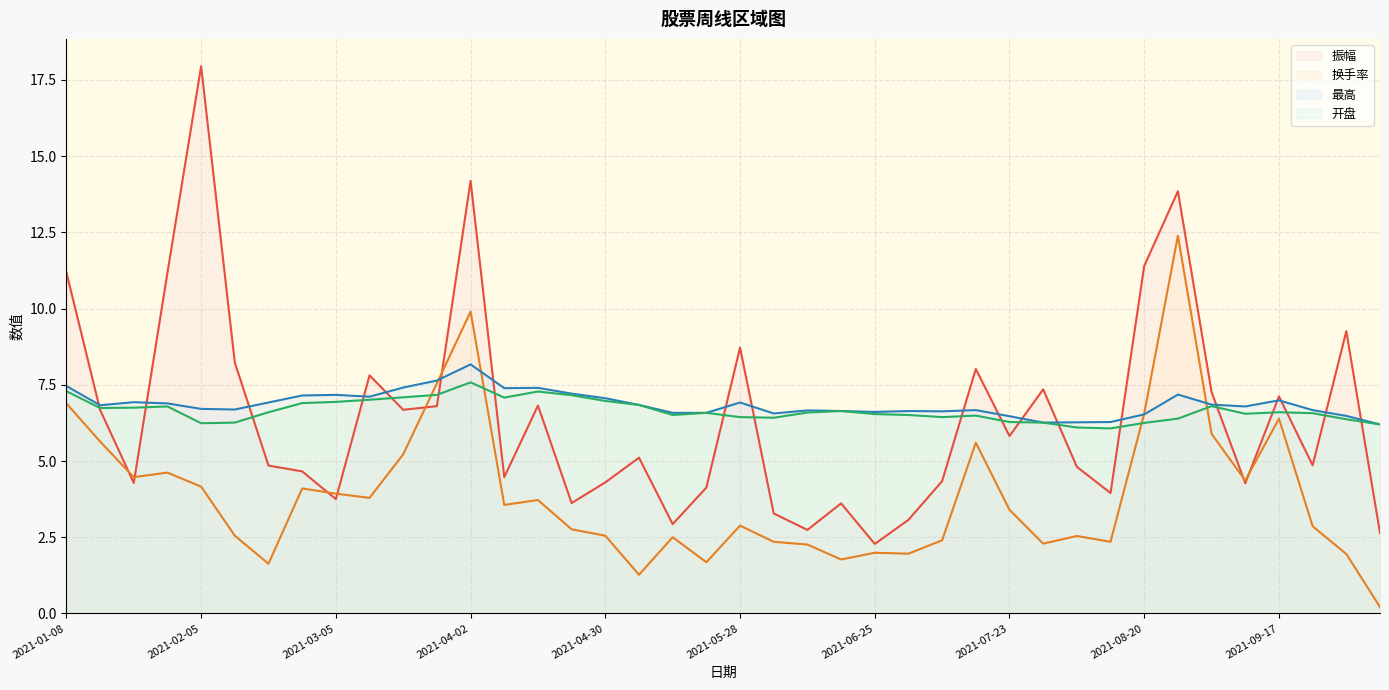

True or false: 最高 and 开盘 cross at least once.

False